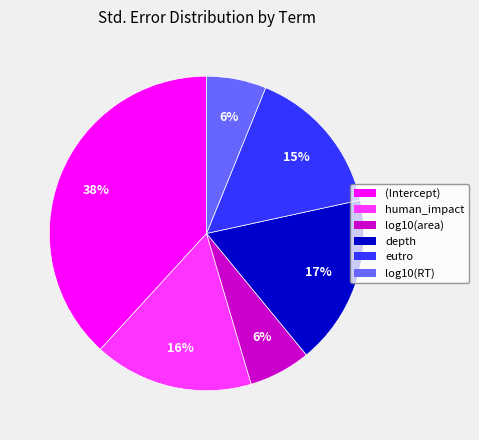

Does log10(area) account for over 50% of the chart?

No